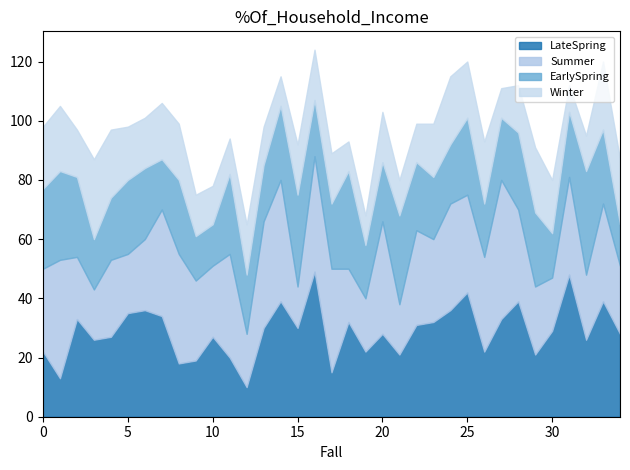

Reading left to right, what are all the values shown in this chart?

LateSpring: 22	13	33	26	27	35	36	34	18	19	27	20	10	30	39	30	49	15	32	22	28	21	31	32	36	42	22	33	39	21	29	48	26	39	28
Summer: 28	40	21	17	26	20	24	36	37	27	24	35	18	36	41	14	39	35	18	18	38	17	32	28	36	33	32	47	31	23	18	33	22	33	23
EarlySpring: 27	30	27	17	21	25	24	17	25	15	14	27	20	19	25	31	19	22	33	18	20	30	23	21	20	26	18	21	26	25	15	22	35	25	14
Winter: 21	22	16	27	23	18	17	19	19	14	13	12	17	13	10	17	17	17	10	10	17	12	13	18	23	19	21	10	16	22	18	9	12	23	22